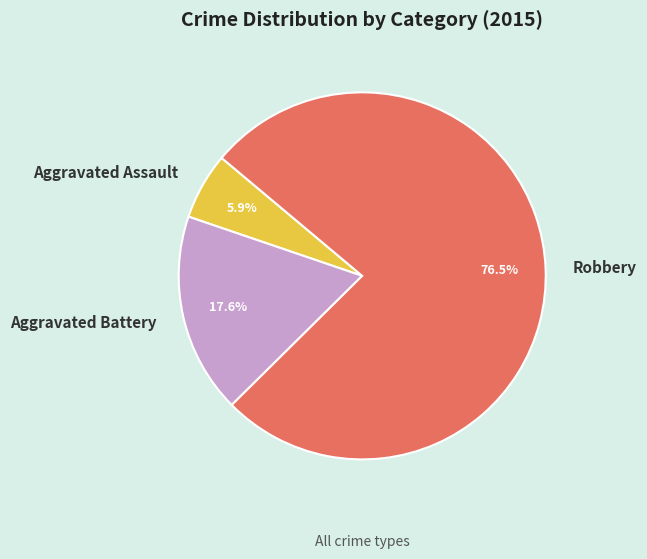

The Aggravated Battery slice represents 18% of the pie. True or false?

True